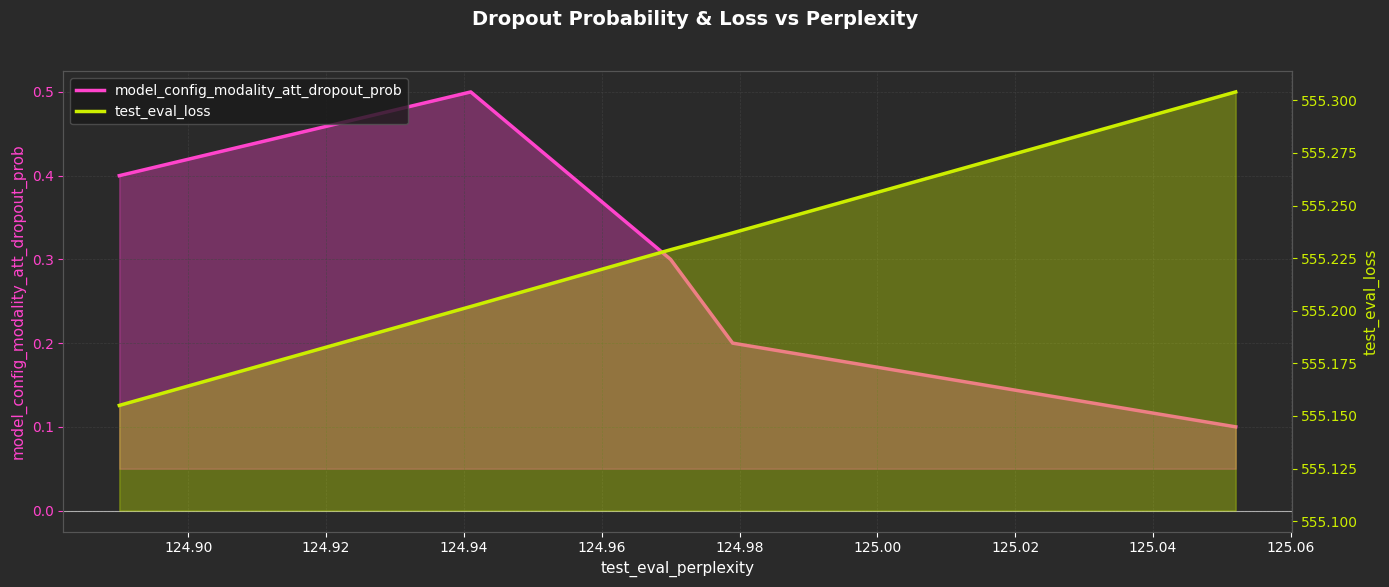

True or false: model_config_modality_att_dropout_prob and test_eval_loss cross at least once.

False